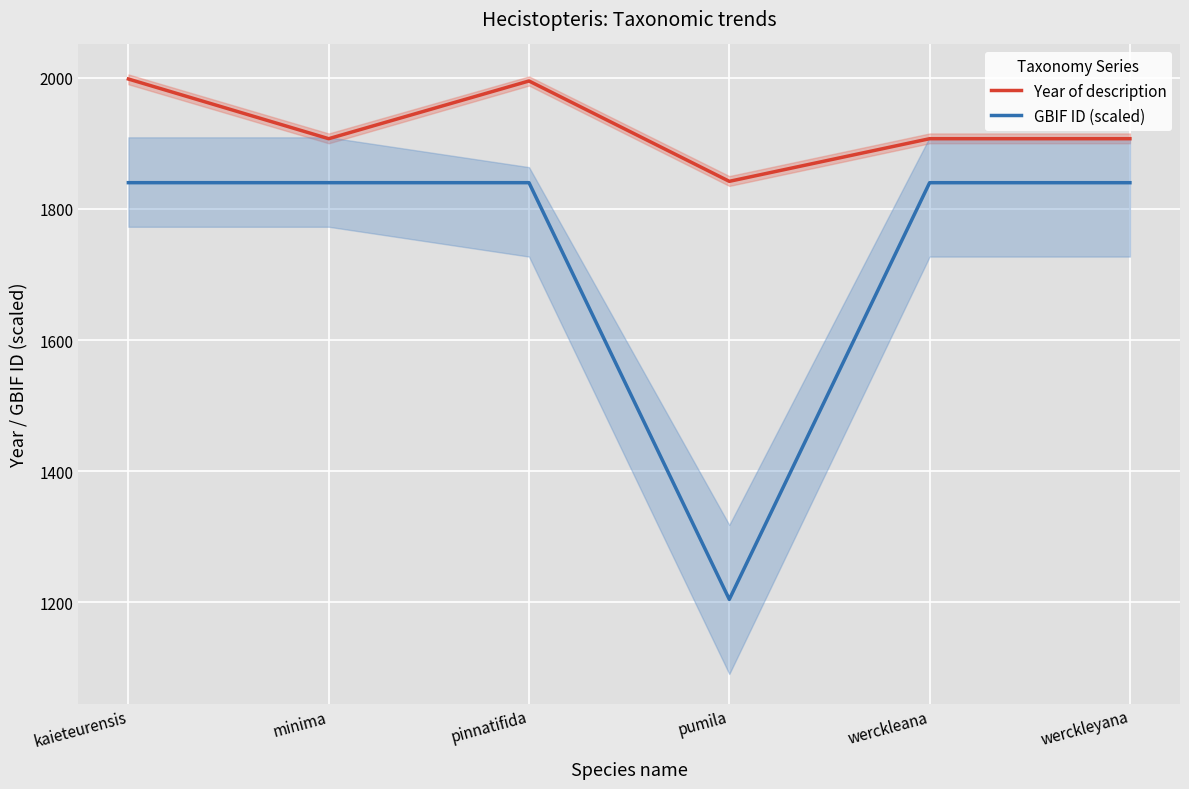

How many interior local valleys does the GBIF ID (scaled) series have?

1